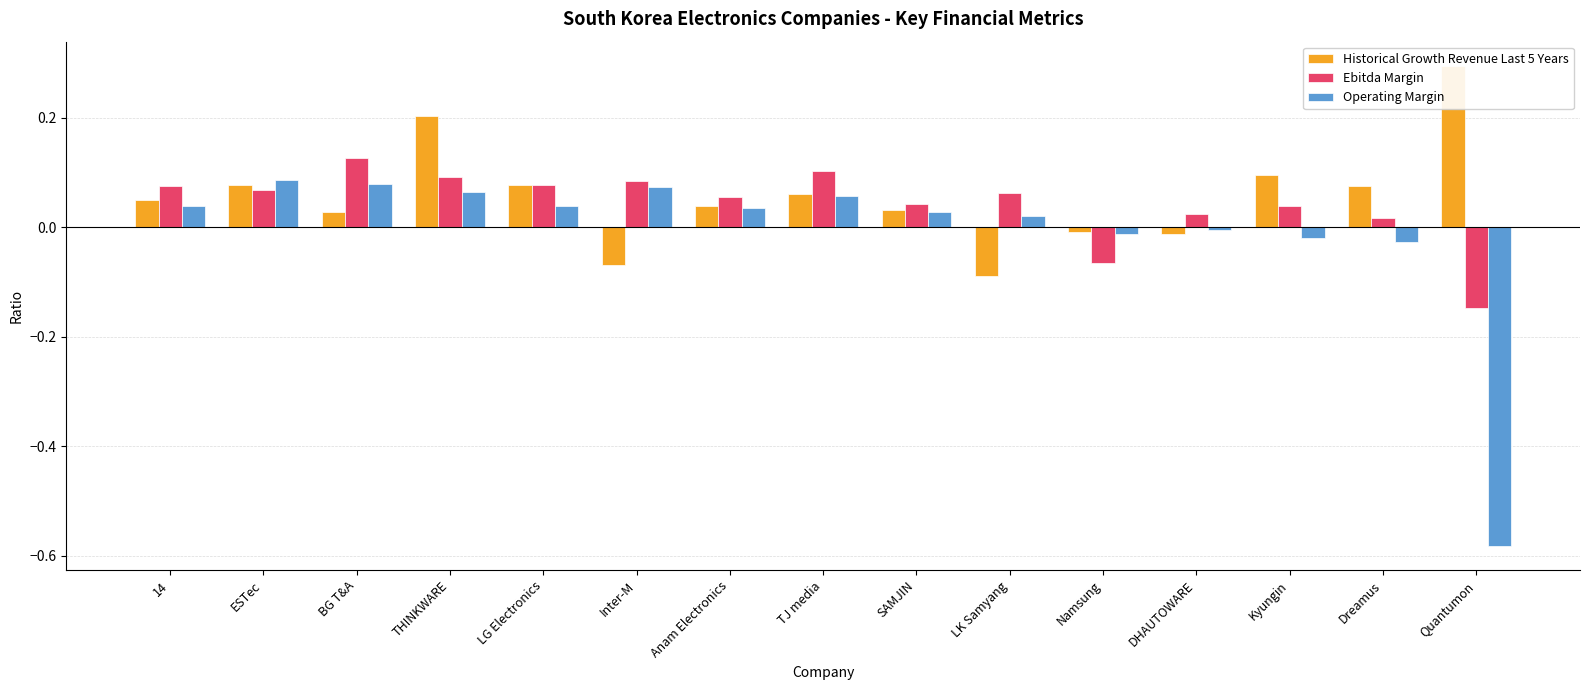

What are all the series names shown in the legend?

Historical Growth Revenue Last 5 Years, Ebitda Margin, Operating Margin